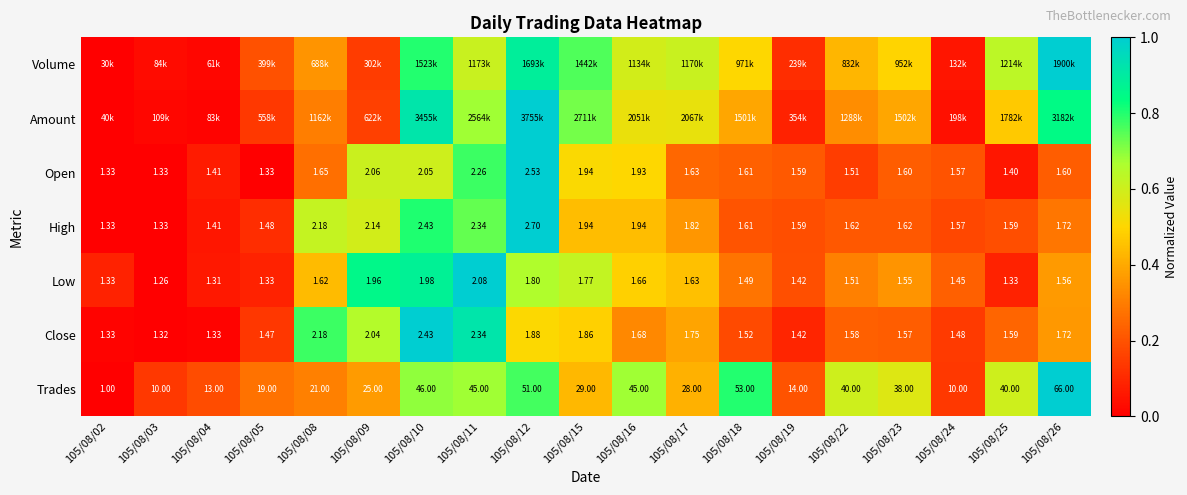

Between 105/08/10 and 105/08/08, which is larger?

105/08/10